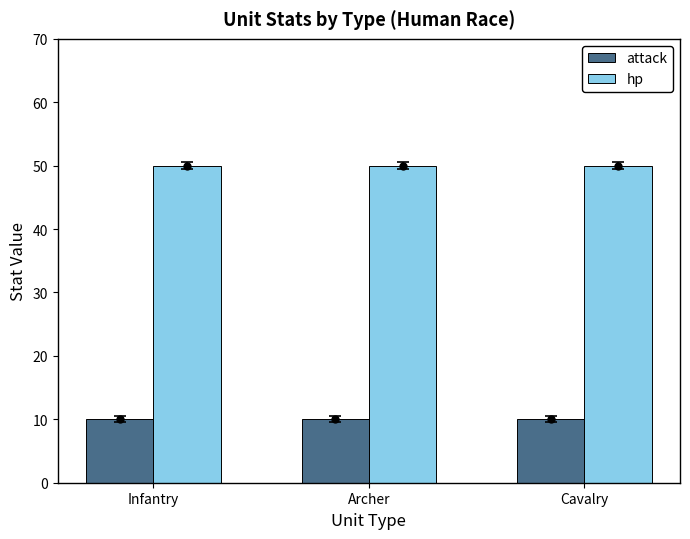

Reading right to left, what are all the values shown in this chart?

attack: Cavalry=10	Archer=10	Infantry=10
hp: Cavalry=50	Archer=50	Infantry=50